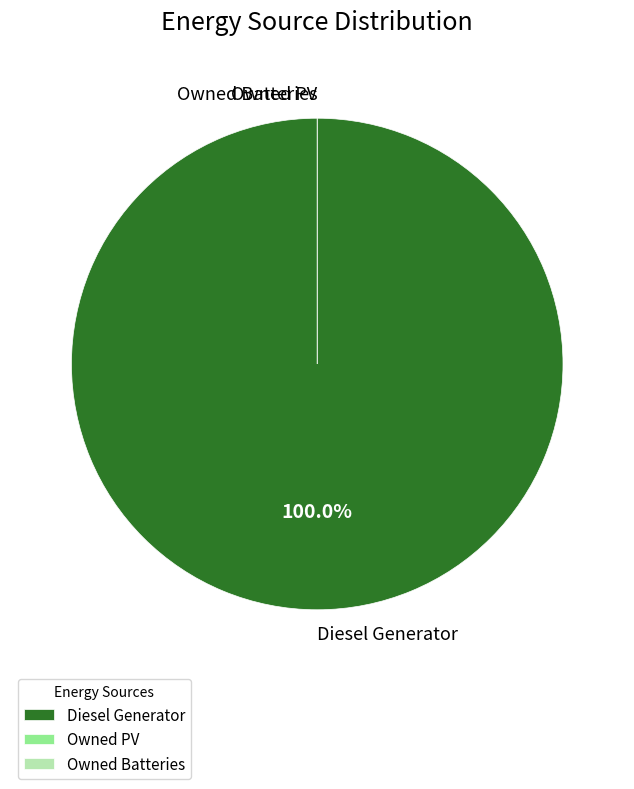

How many segments does this pie chart have?

3